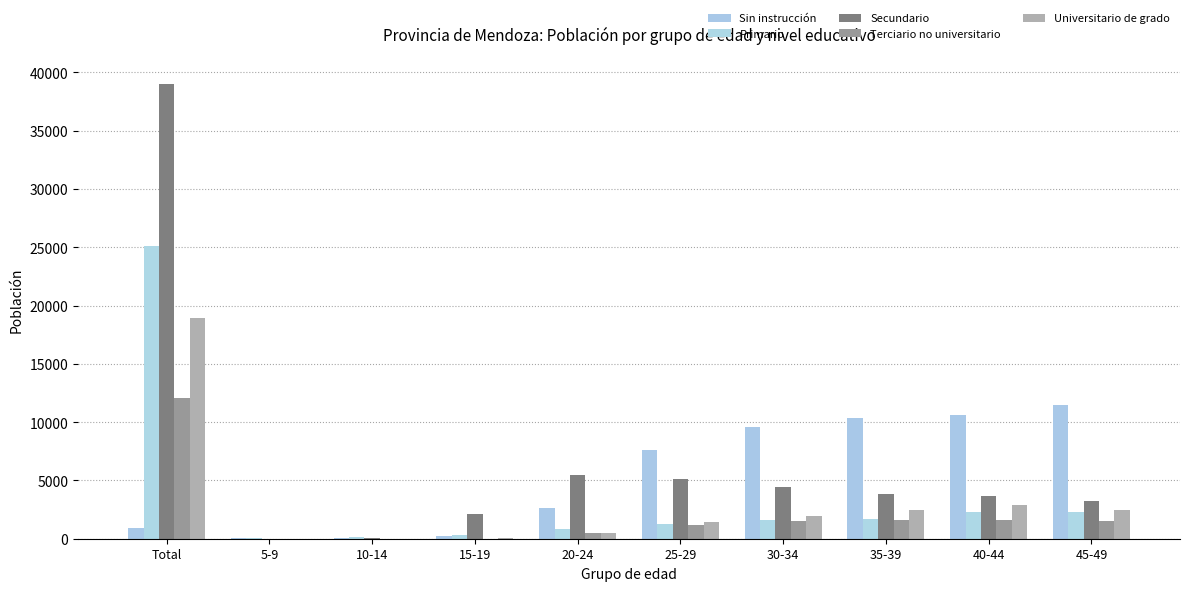

What position from the right is Total?

10